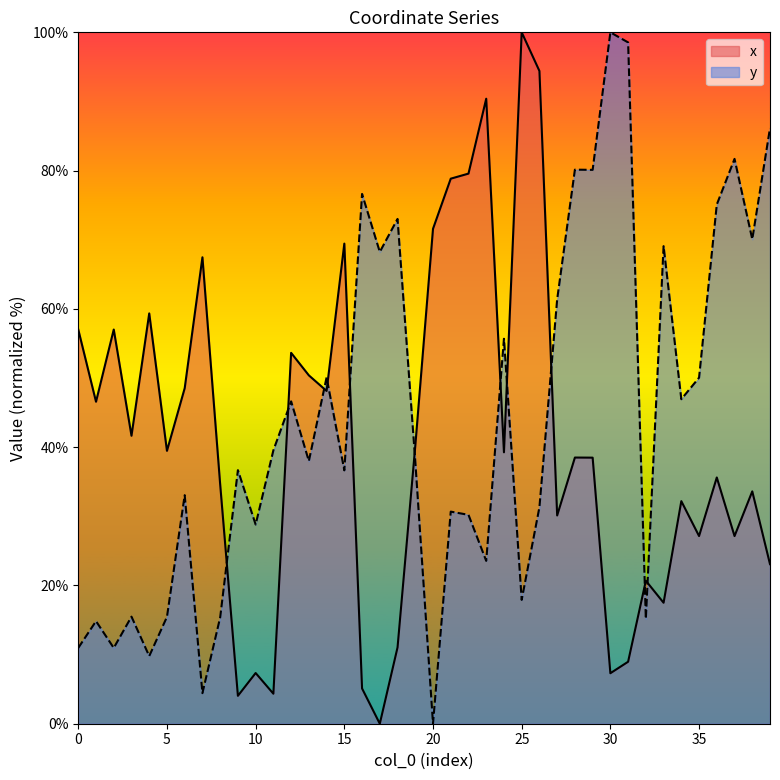

Rank the categories by x value from highest to lowest.

25, 26, 23, 22, 21, 20, 15, 7, 4, 2, 0, 12, 13, 6, 14, 1, 3, 19, 5, 24, 28, 29, 36, 8, 38, 34, 27, 35, 37, 39, 32, 33, 18, 31, 10, 30, 16, 11, 9, 17